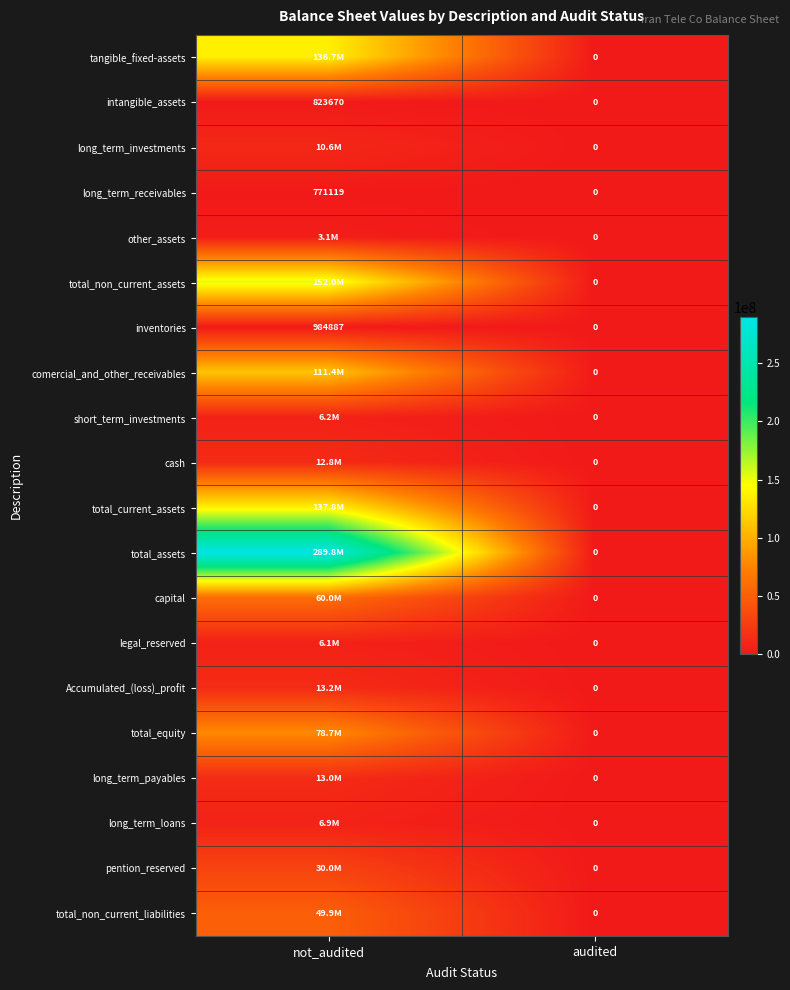

What is the sum of the long_term_receivables values at not_audited and audited?

771119